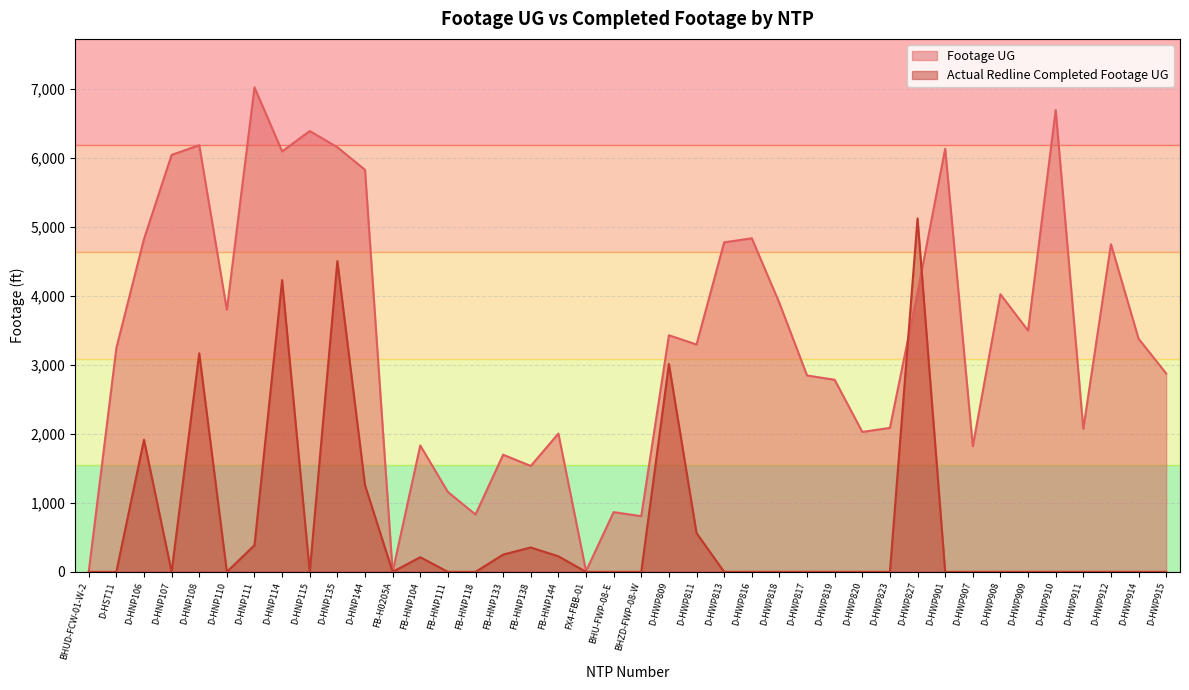

What is the average value of the Footage UG series?

3388